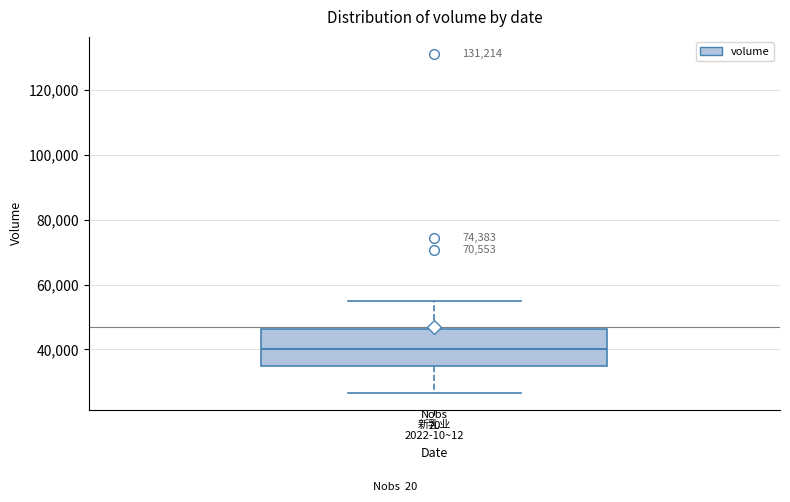

Where does the lower whisker of the box for 新乳业 2022-10~12 end on the y-axis? The values are not printed on the chart, so give them approximately, as read against the axis.

26000